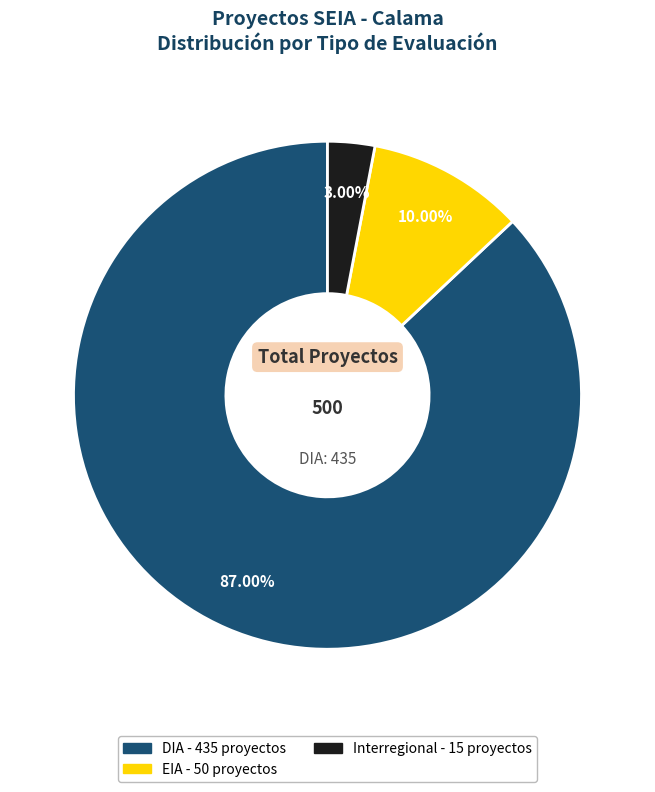

Does any single category account for the majority?

Yes